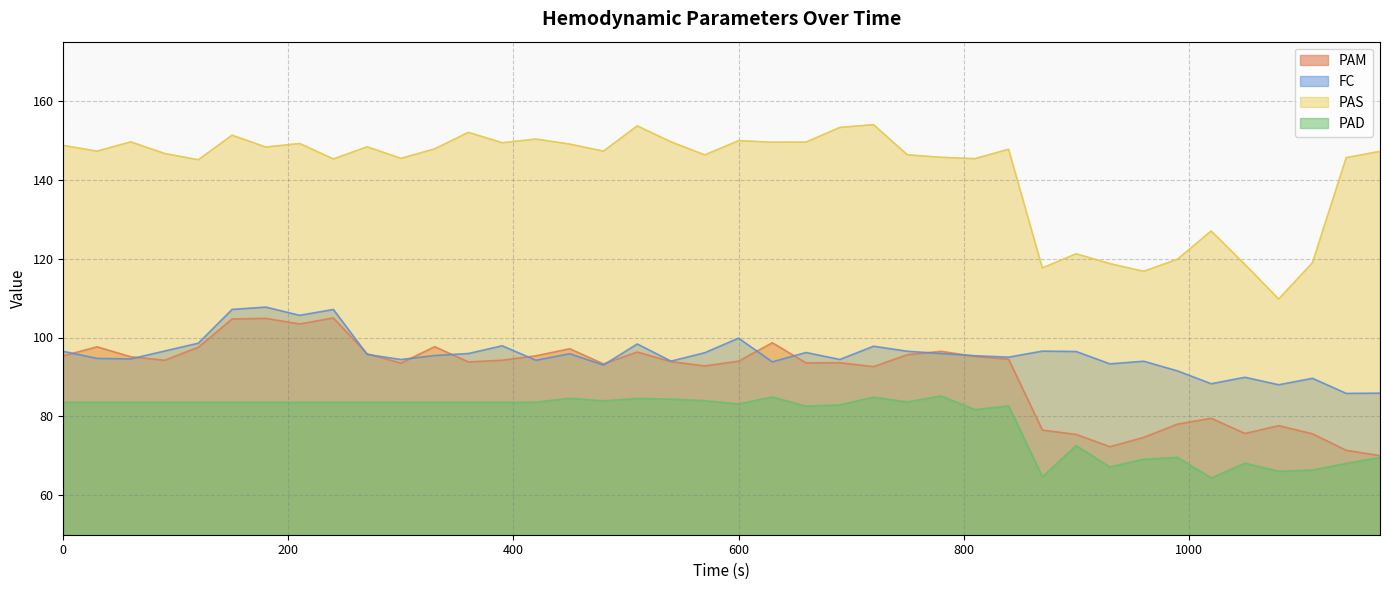

What is the smallest value displayed?

64.4